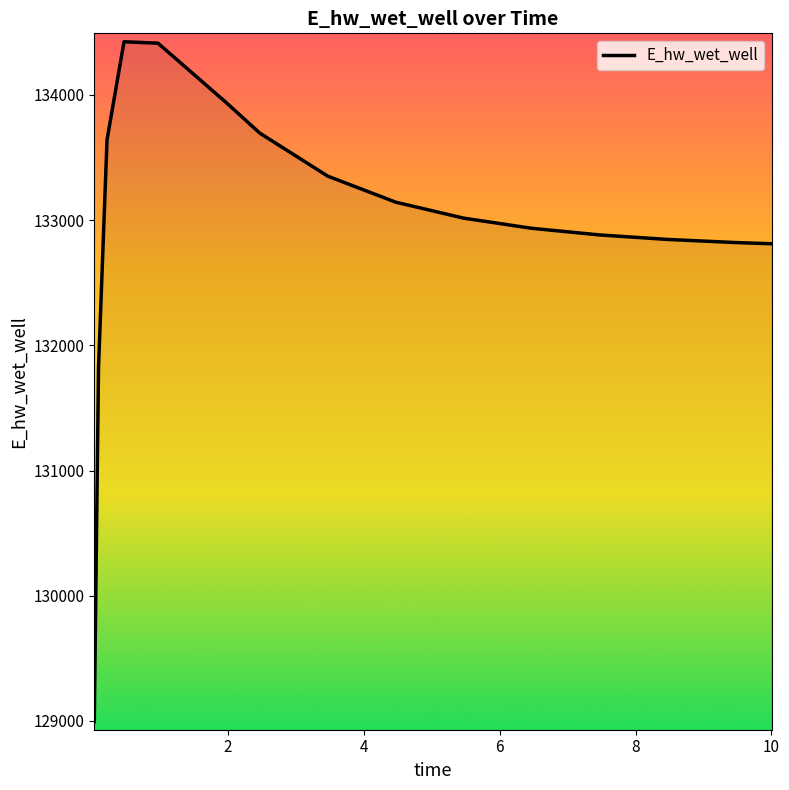

What is the maximum value shown in the chart?

134424.7